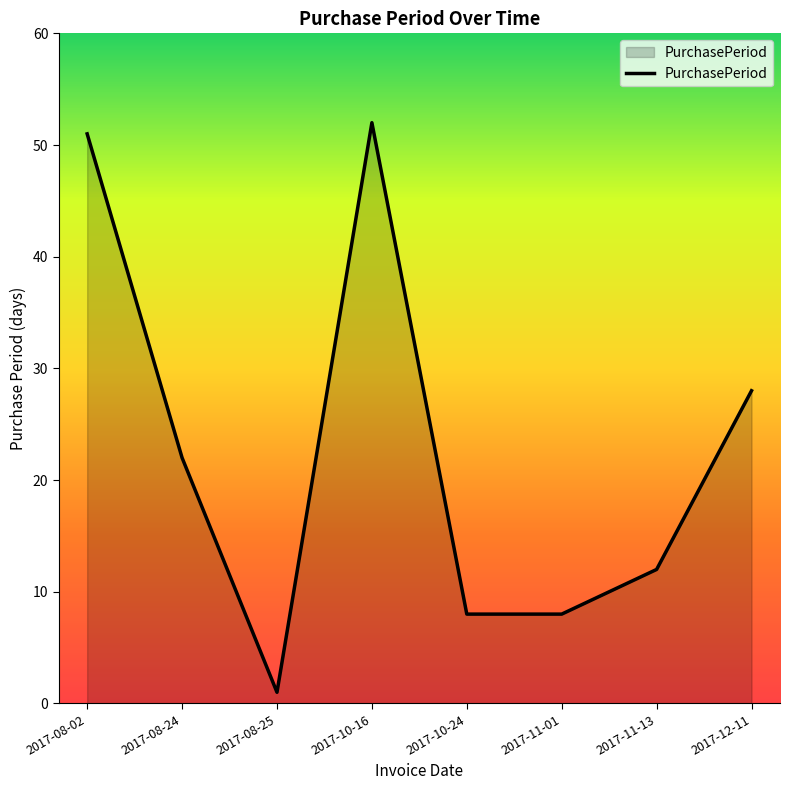

What position from the left is 2017-11-13?

7